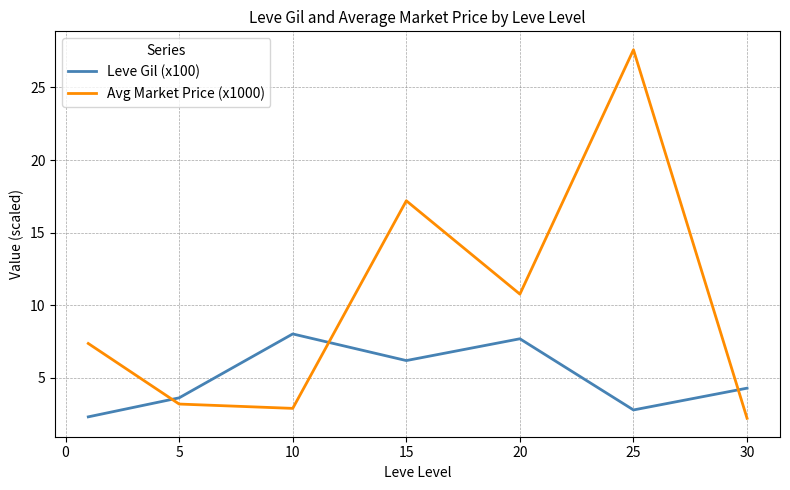

How many series are shown in this chart?

2